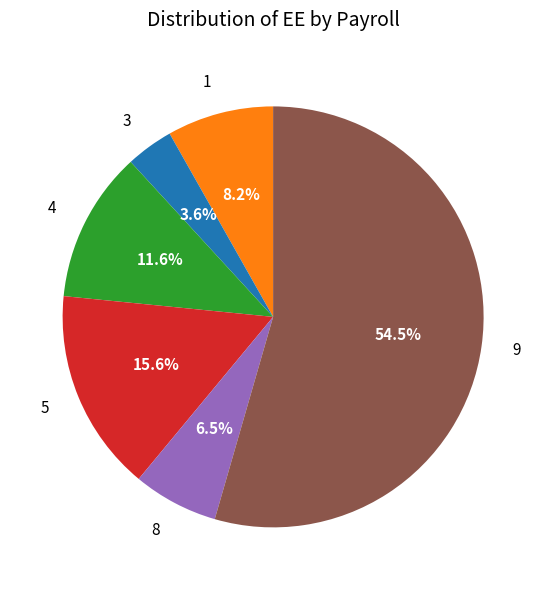

To the nearest percent, what is the difference between the largest and smallest slice percentages?

51%